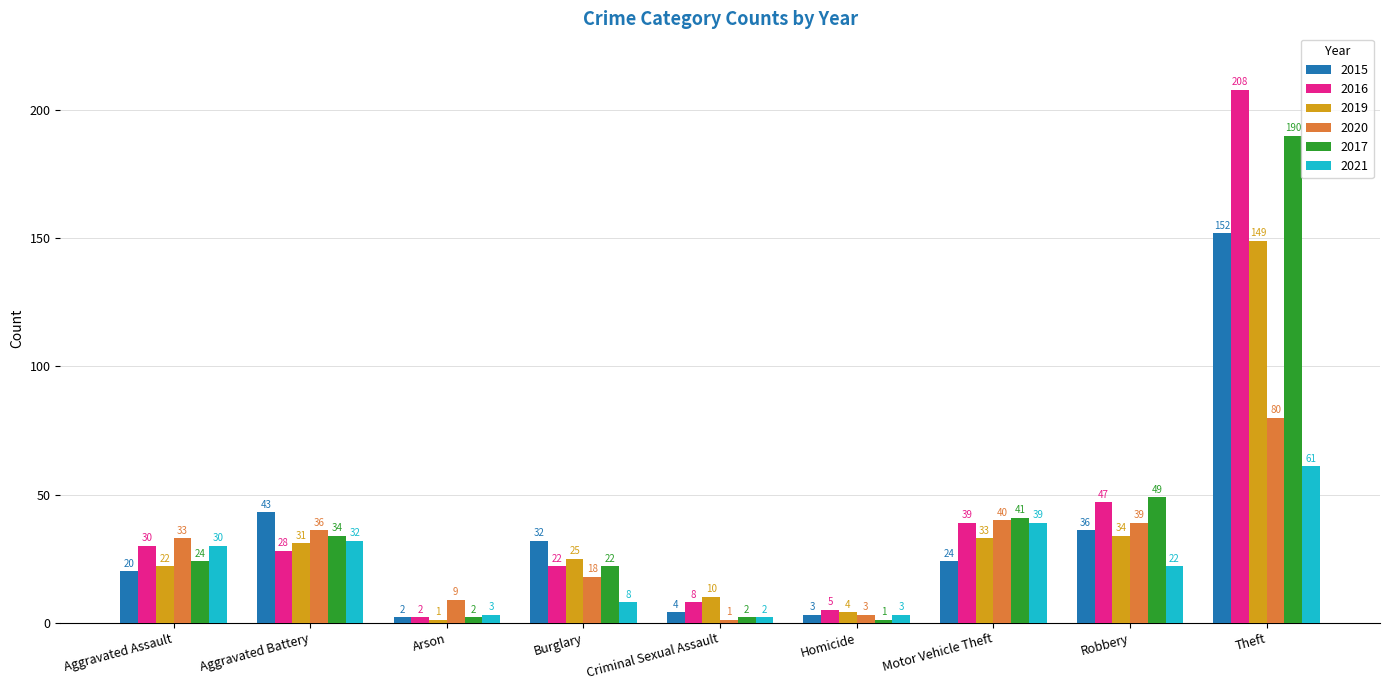

At which category is the sum across all series the highest?

Theft